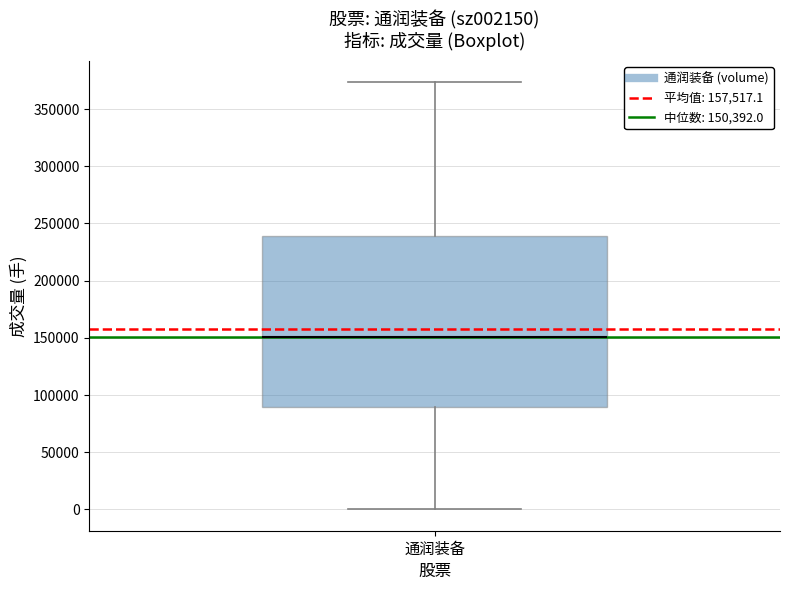

Where does the lower whisker of the box for 通润装备 end on the y-axis? The values are not printed on the chart, so give them approximately, as read against the axis.

0